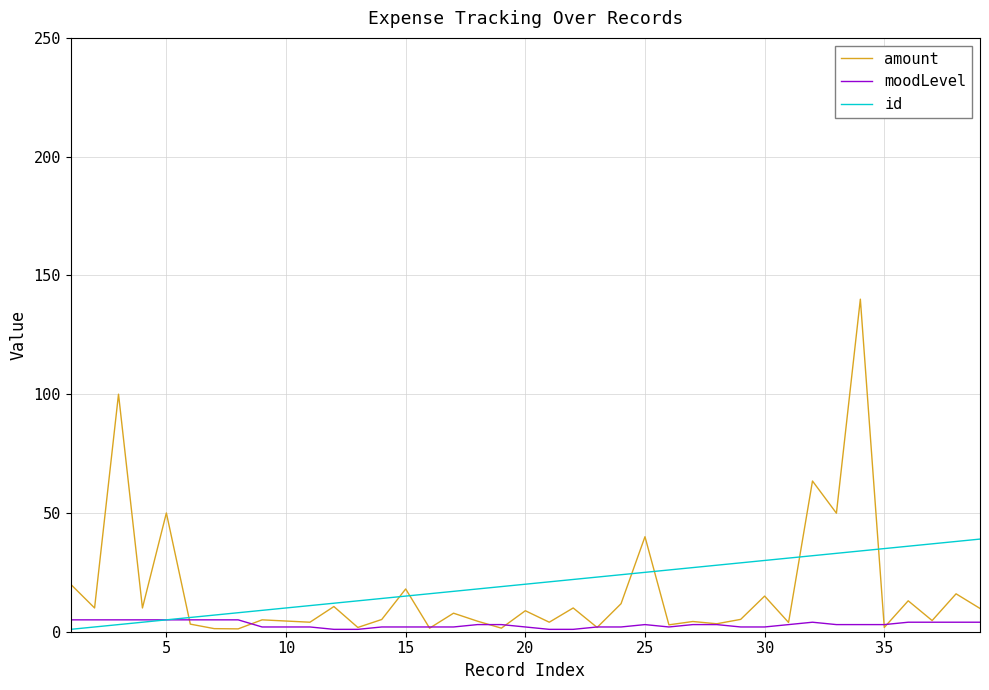

How many distinct data groups are displayed?

3